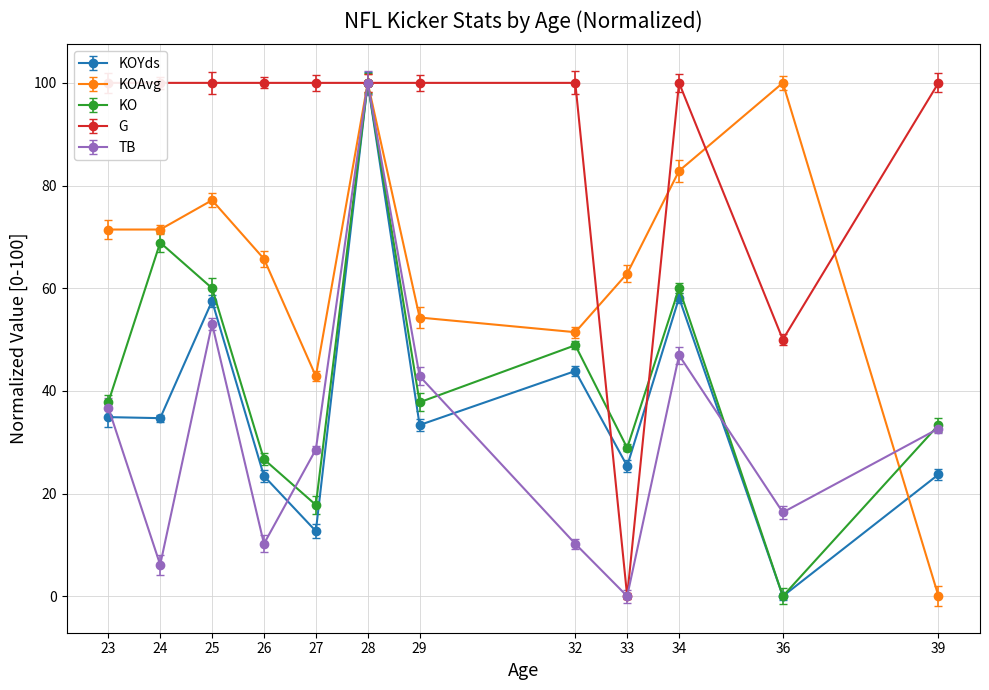

What is the value of the TB point at the 1st from the left?

36.7